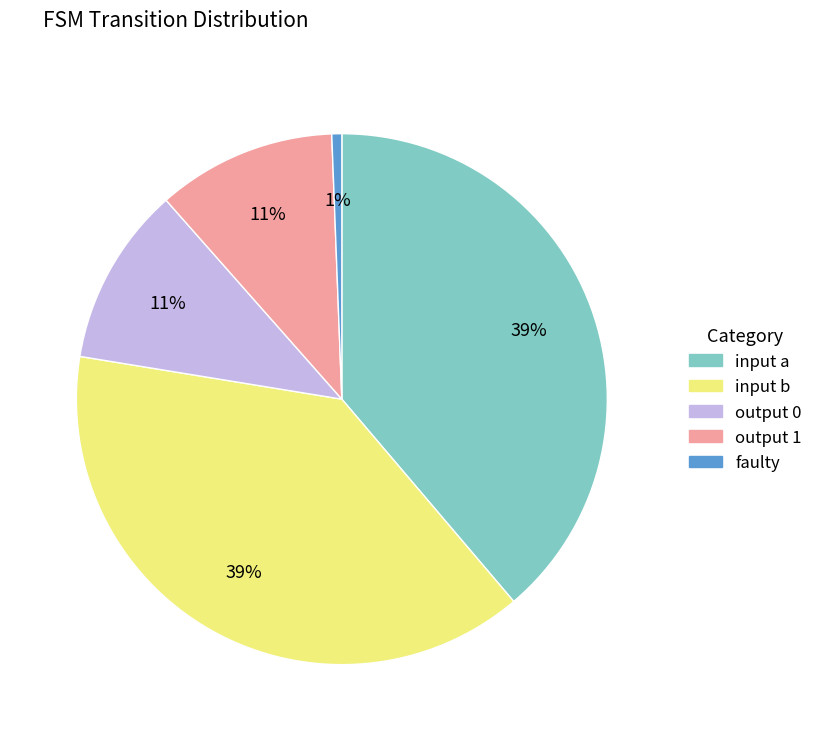

Between output 0 and faulty, which is larger?

output 0